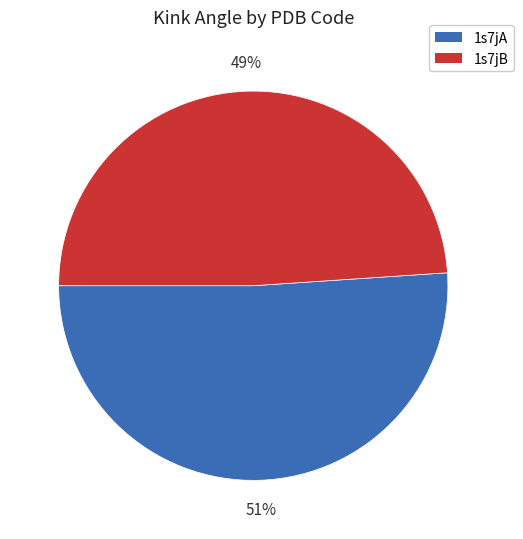

Rank the categories by value from lowest to highest.

1s7jB, 1s7jA